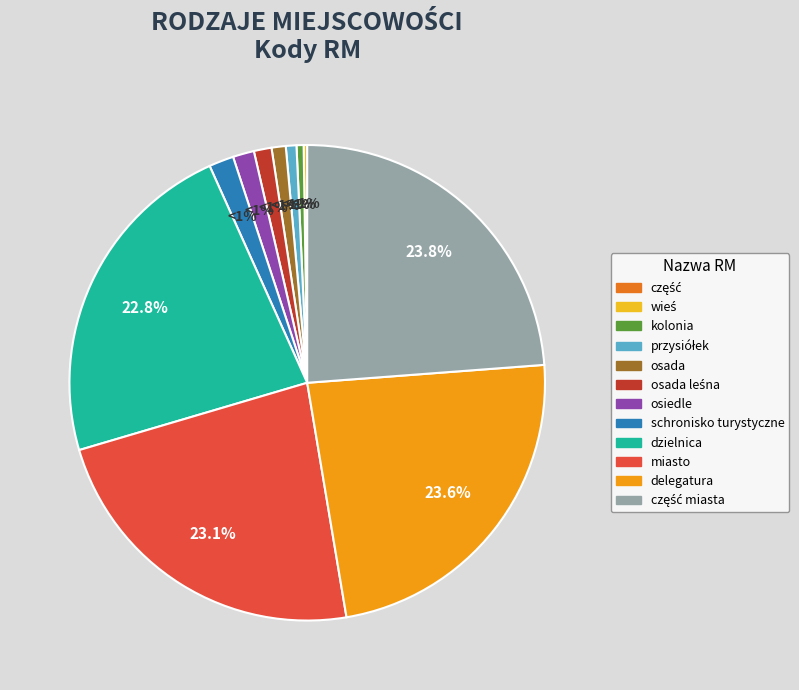

Between kolonia and schronisko turystyczne, which is larger?

schronisko turystyczne